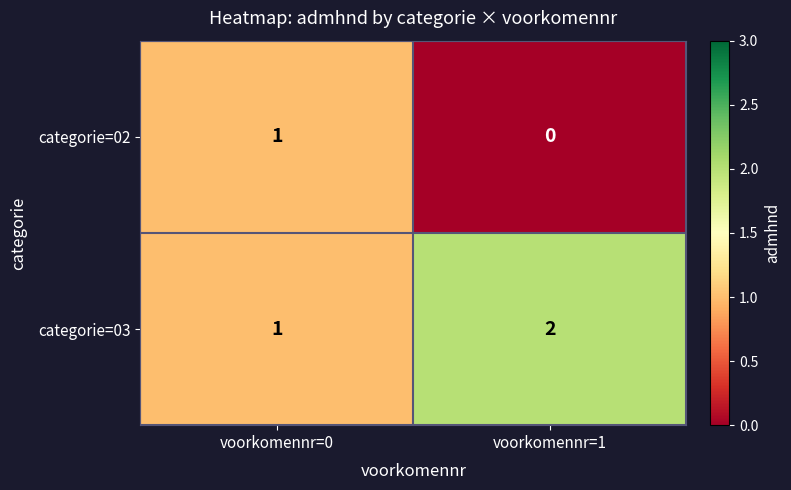

Reading left to right, transcribe all the data shown in this chart.

categorie=02: 1	0
categorie=03: 1	2